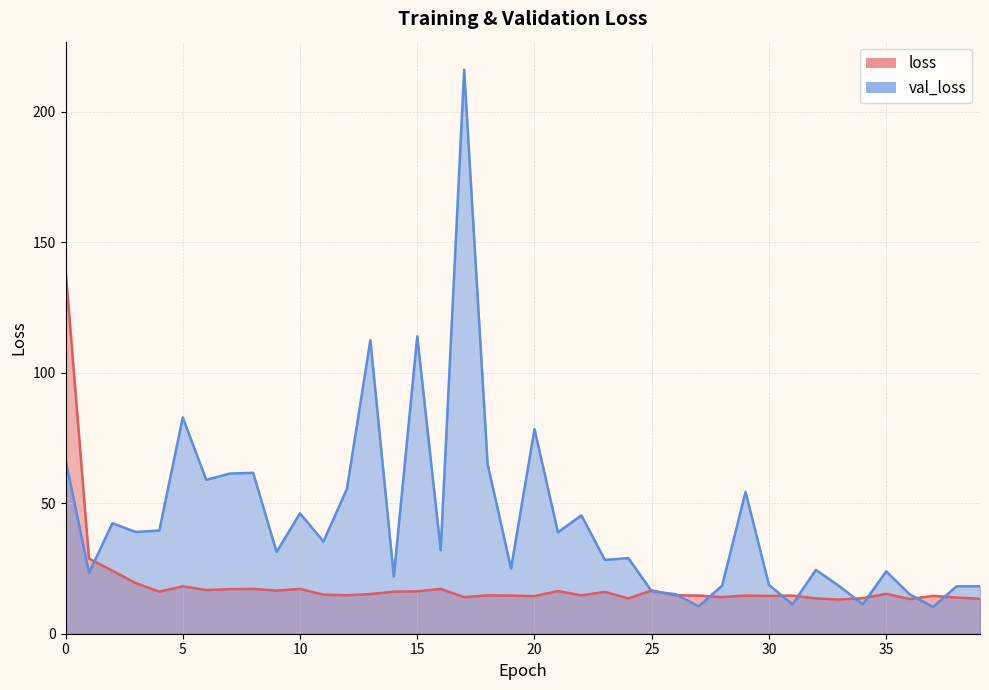

List the labels in order of val_loss value, smallest first.

37, 27, 31, 34, 36, 26, 25, 39, 38, 33, 28, 30, 14, 1, 35, 32, 19, 23, 24, 9, 16, 11, 21, 3, 4, 2, 22, 10, 29, 12, 6, 7, 8, 18, 0, 20, 5, 13, 15, 17